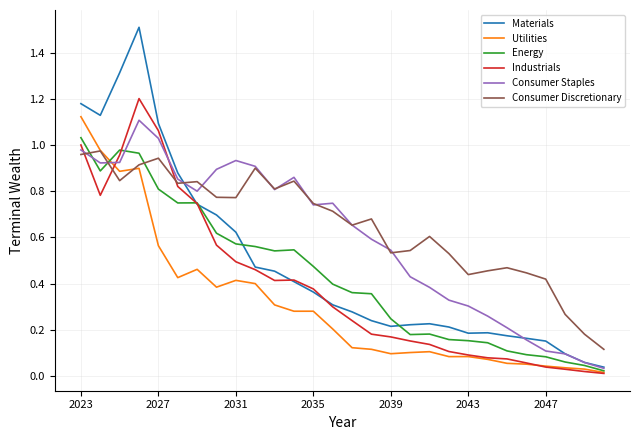

Which series has the largest range (max minus min)?

Materials